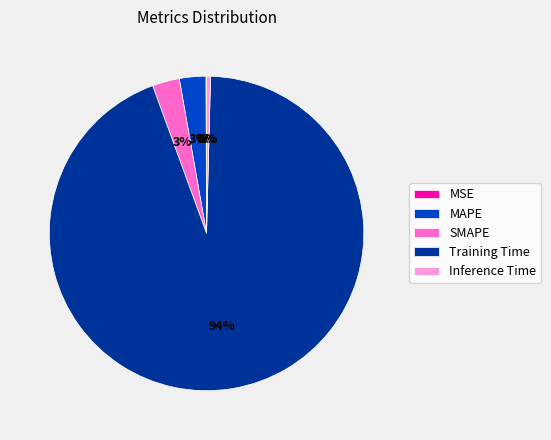

True or false: MAPE accounts for 10% of the total.

False